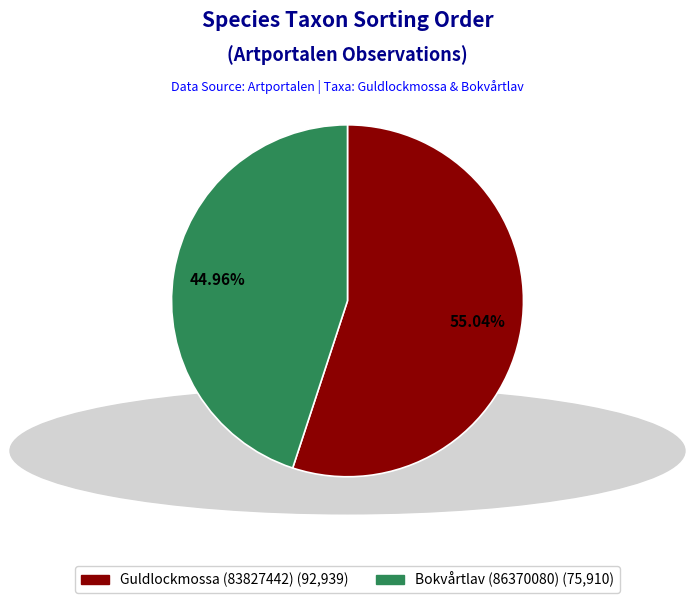

To the nearest percent, what percentage of the pie is Bokvårtlav (86370080)?

45%